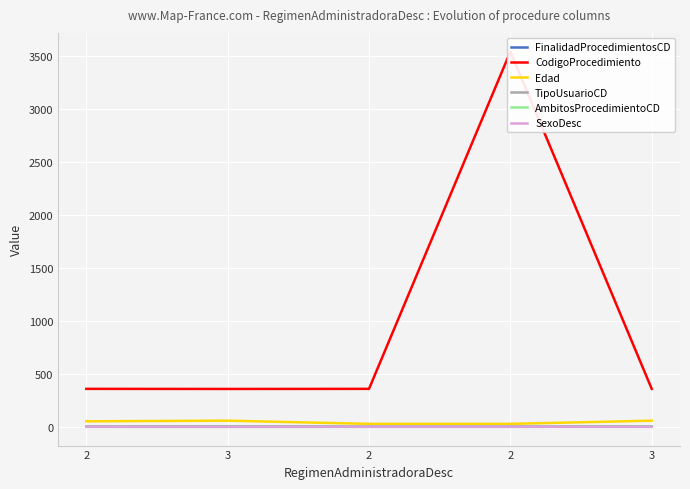

Between 2 and 2, which is larger?

2